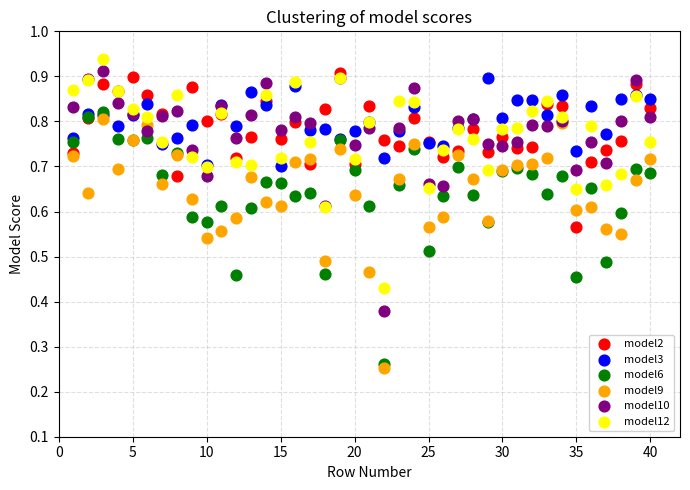

What are all the series names shown in the legend?

model2, model3, model6, model9, model10, model12